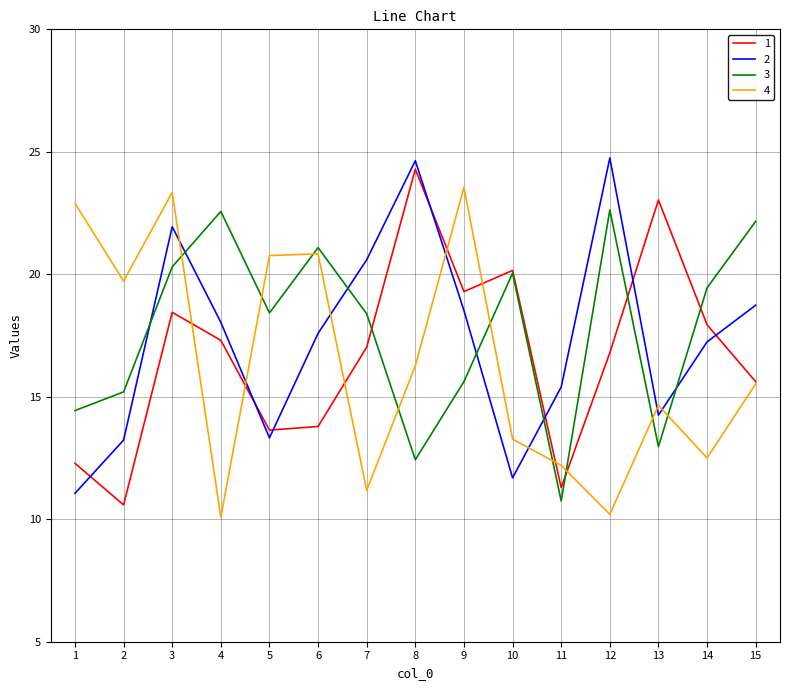

How many categories are shown in the chart?

15